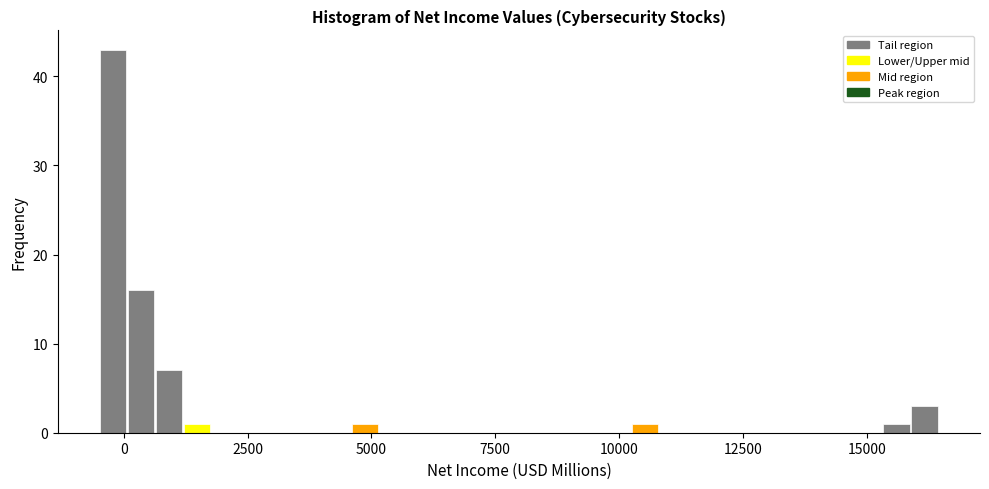

Read against the x-axis, roughly where is the centre of the tallest bar?

0